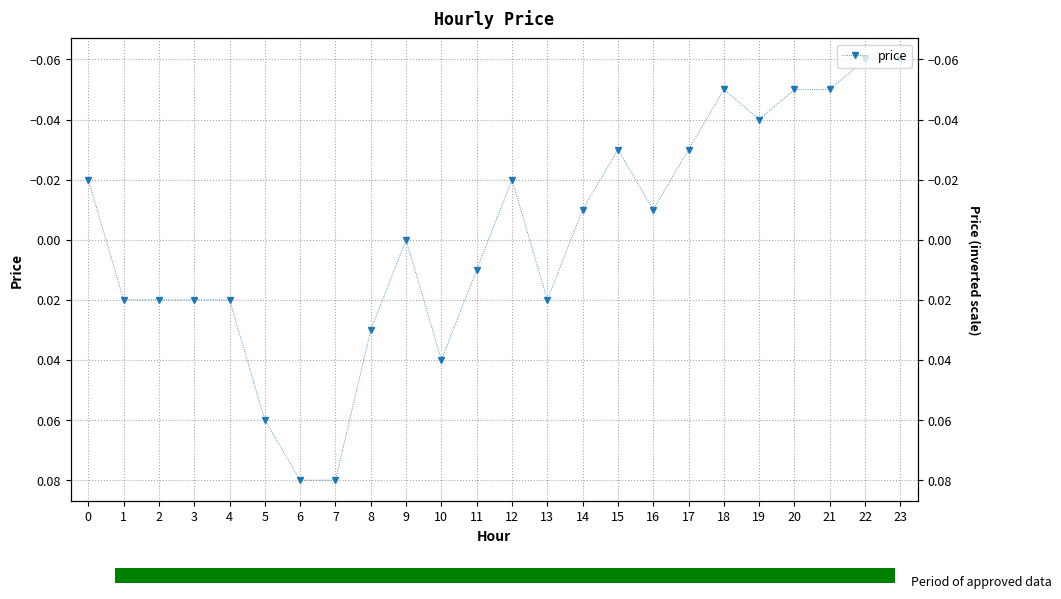

True or false: the data shows 0.1 at 7.

False